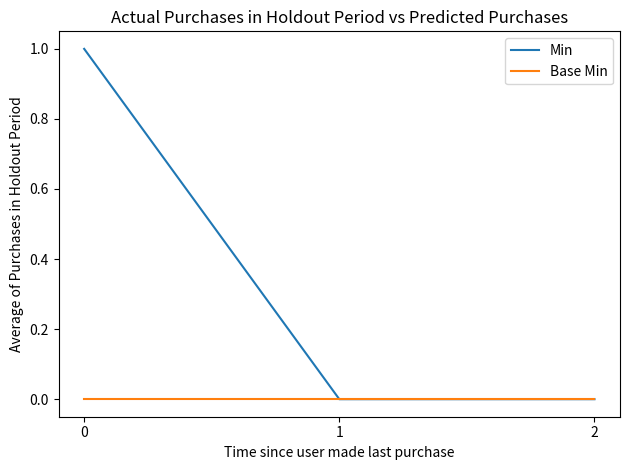

What is the total value across all series at 0?

1